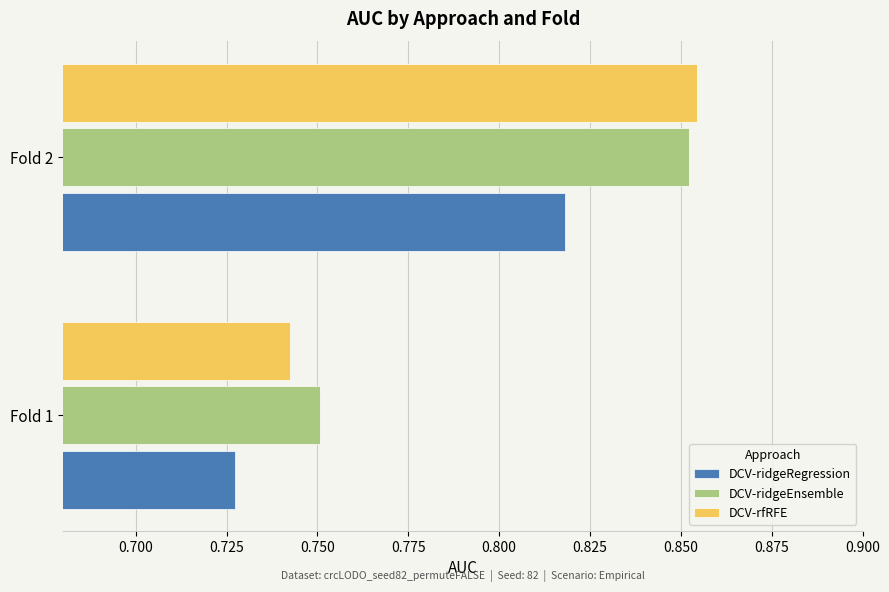

What are all the series names shown in the legend?

DCV-ridgeRegression, DCV-ridgeEnsemble, DCV-rfRFE